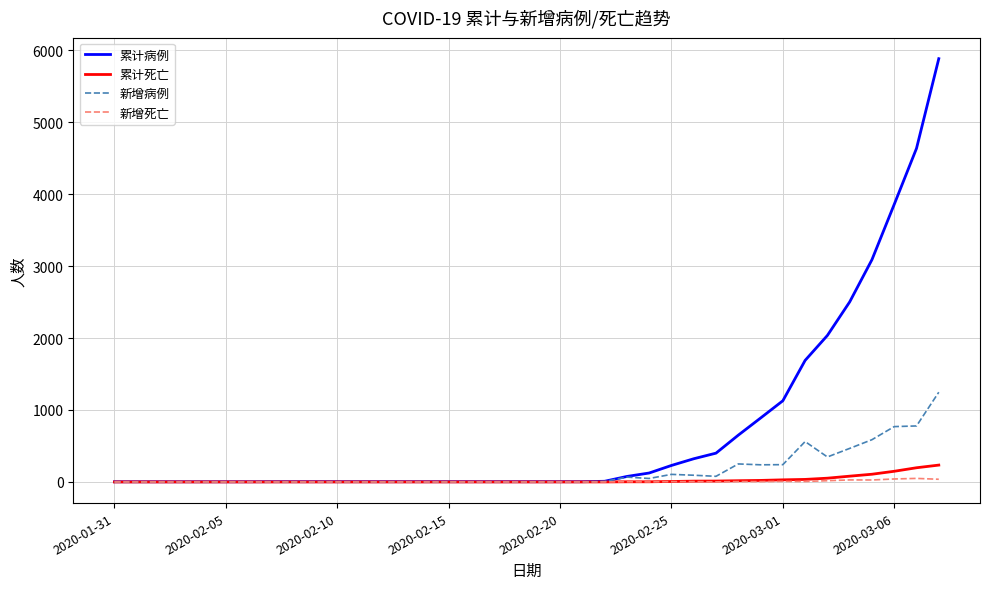

Which series has the largest total across all categories?

累计病例